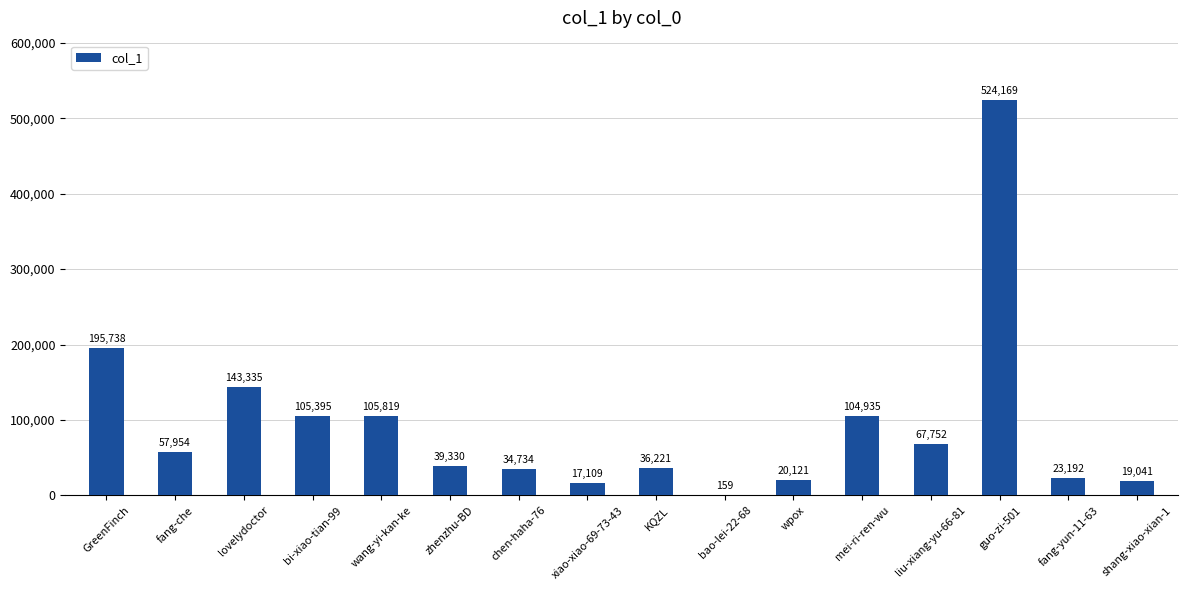

Reading left to right, transcribe all the data shown in this chart.

GreenFinch=195738	fang-che=57954	lovelydoctor=143335	bi-xiao-tian-99=105395	wang-yi-kan-ke=105819	zhenzhu-BD=39330	chen-haha-76=34734	xiao-xiao-69-73-43=17109	KQZL=36221	bao-lei-22-68=159	wpox=20121	mei-ri-ren-wu=104935	liu-xiang-yu-66-81=67752	guo-zi-501=524169	fang-yun-11-63=23192	shang-xiao-xian-1=19041